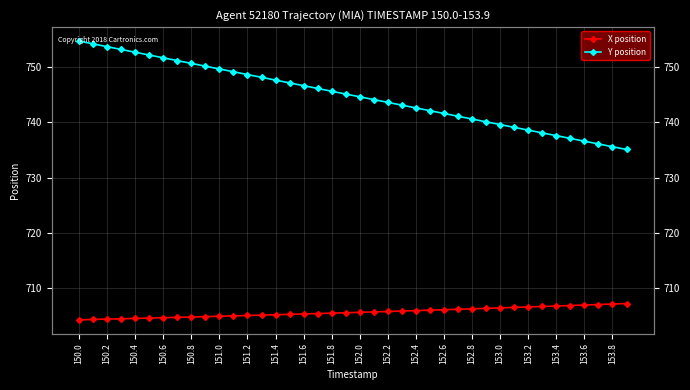

Rank the series by their maximum value, from lowest to highest.

X position, Y position